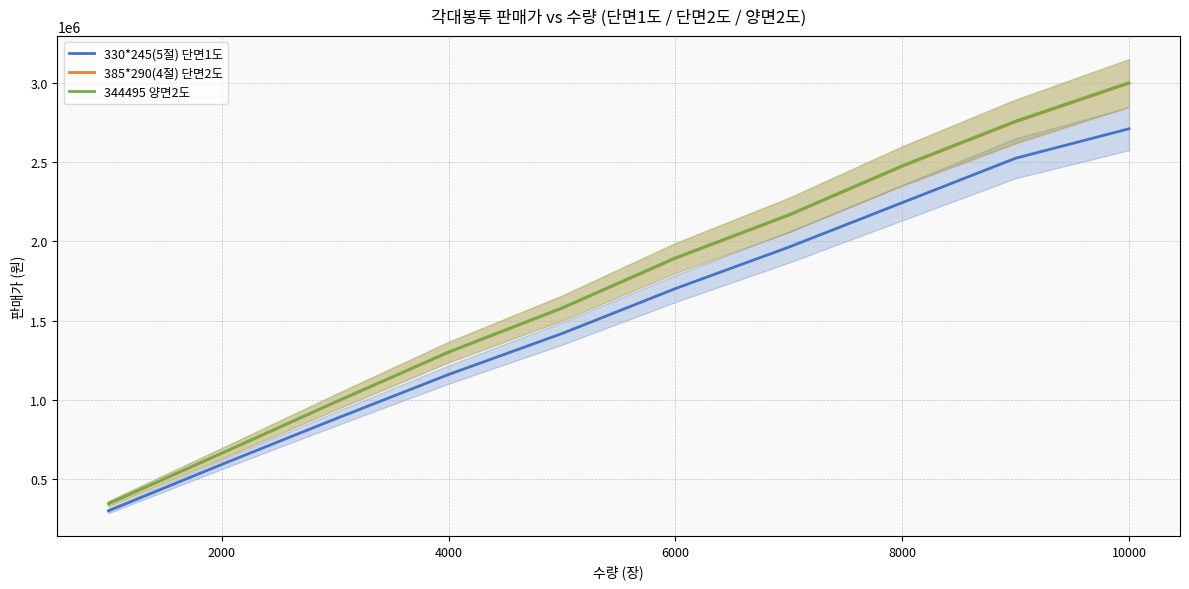

Rank the series by their maximum value, from highest to lowest.

344495 양면2도, 385*290(4절) 단면2도, 330*245(5절) 단면1도